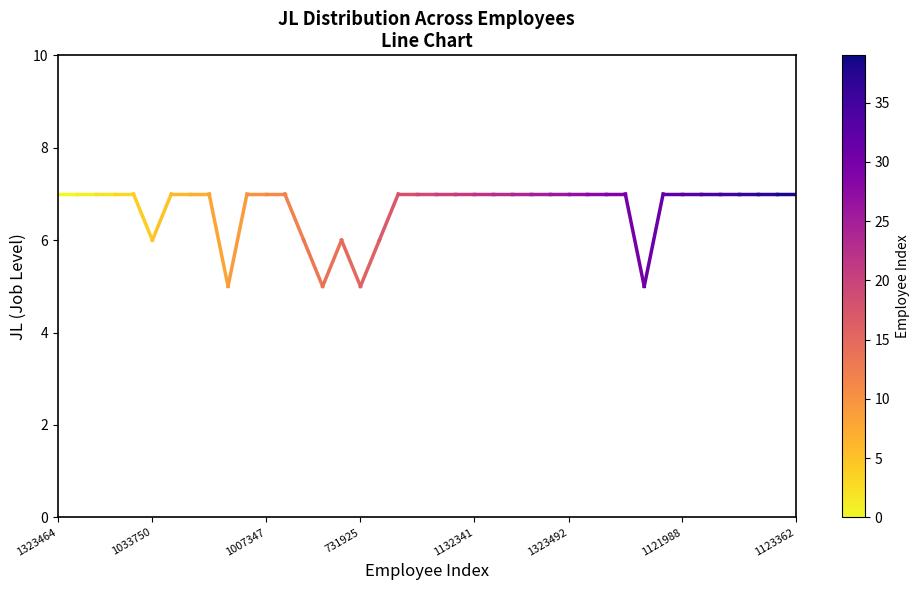

What is the minimum value shown in the chart?

5